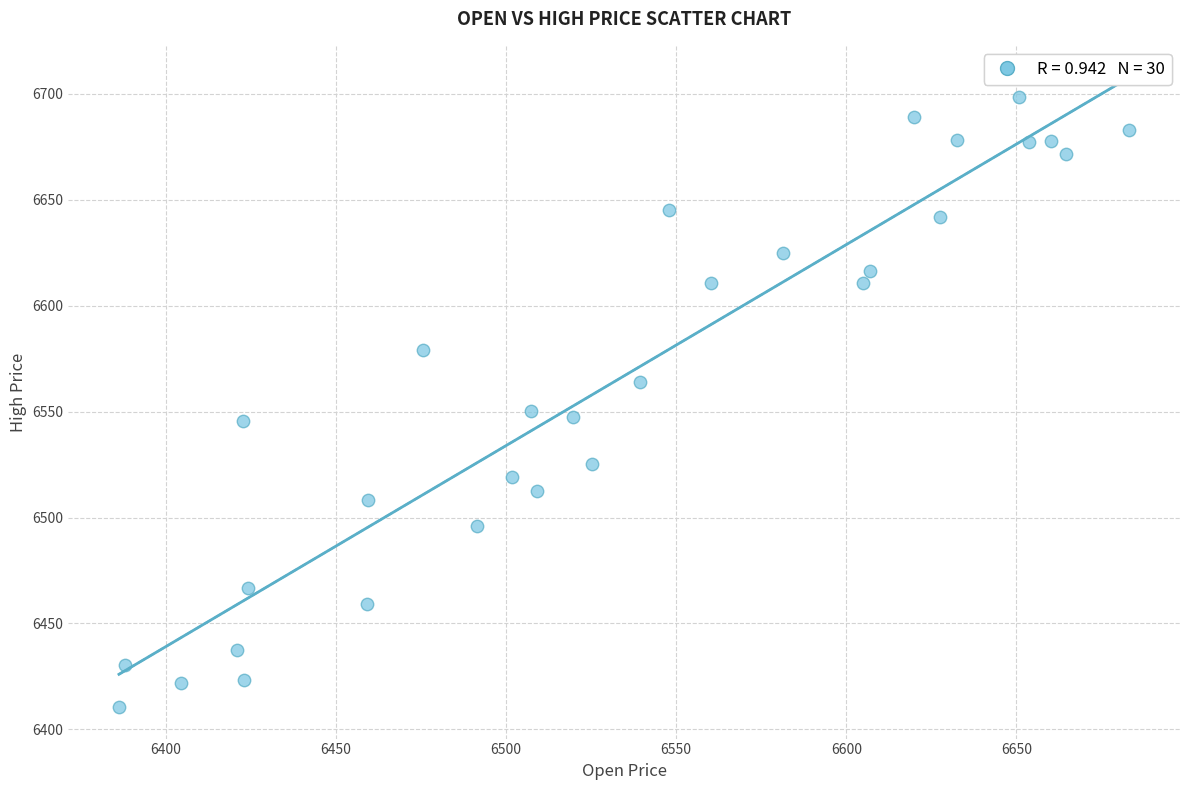

What is the range of Y values (max minus min)?

287.9